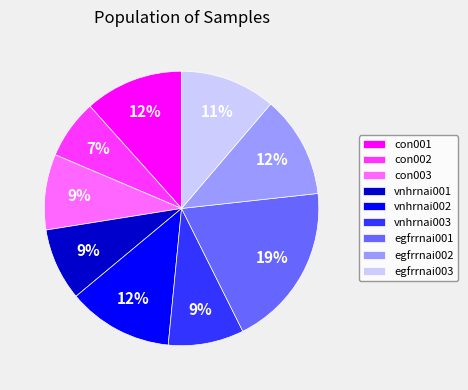

How many slices are in this pie chart?

9